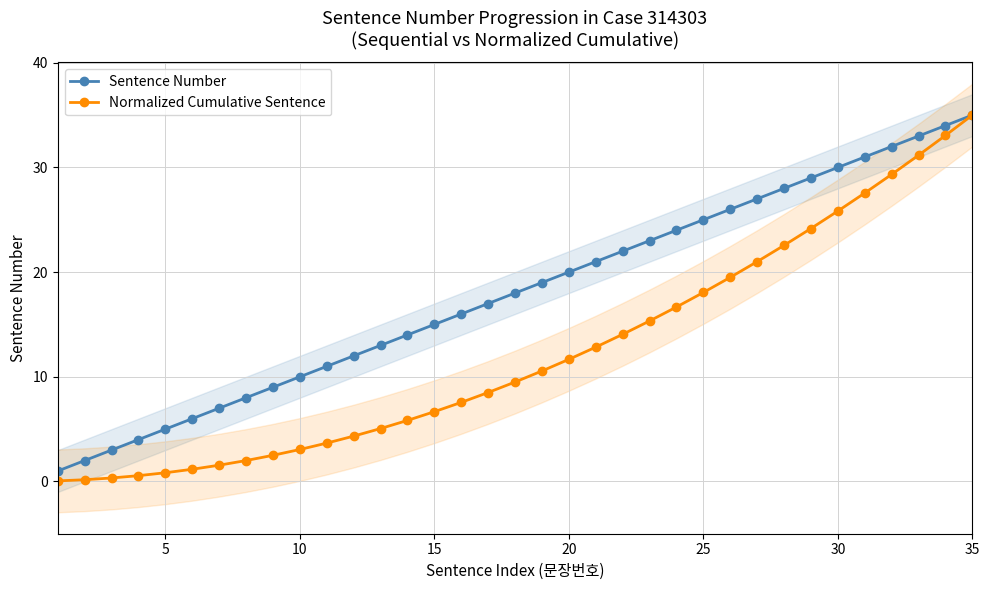

How many data points in Sentence Number are less than 18?

17